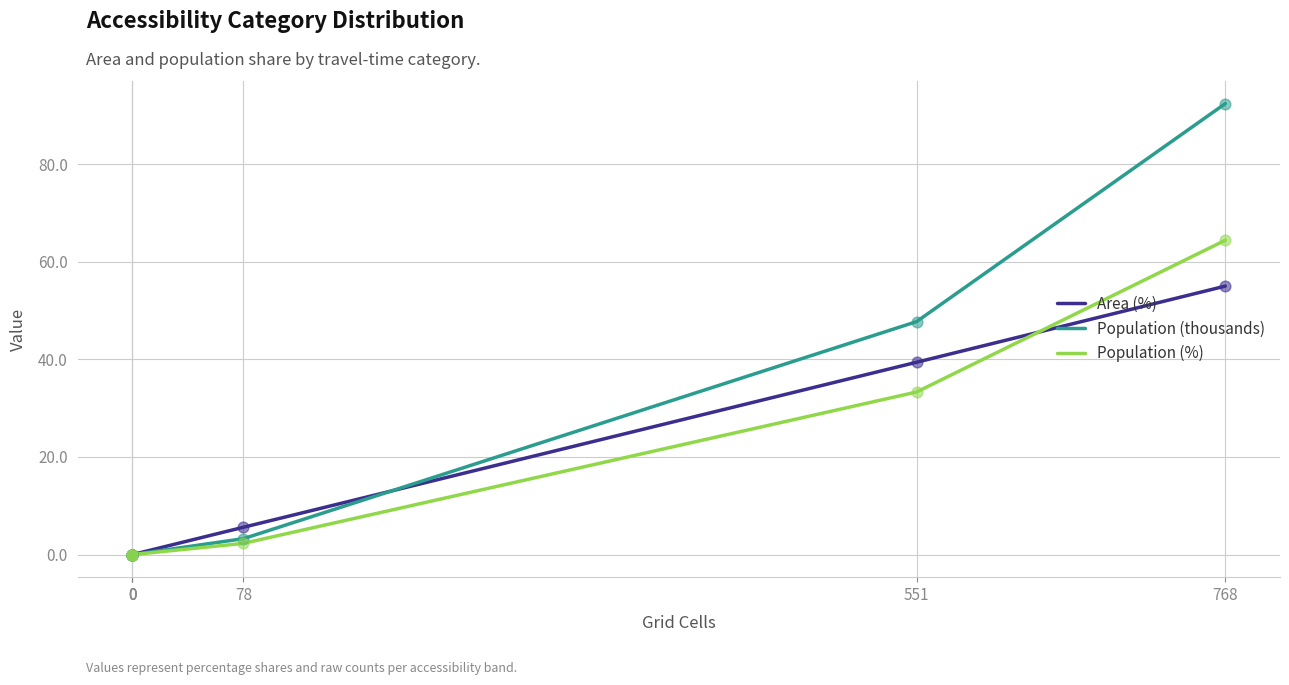

Which series contains the highest Y value?

Population (thousands)